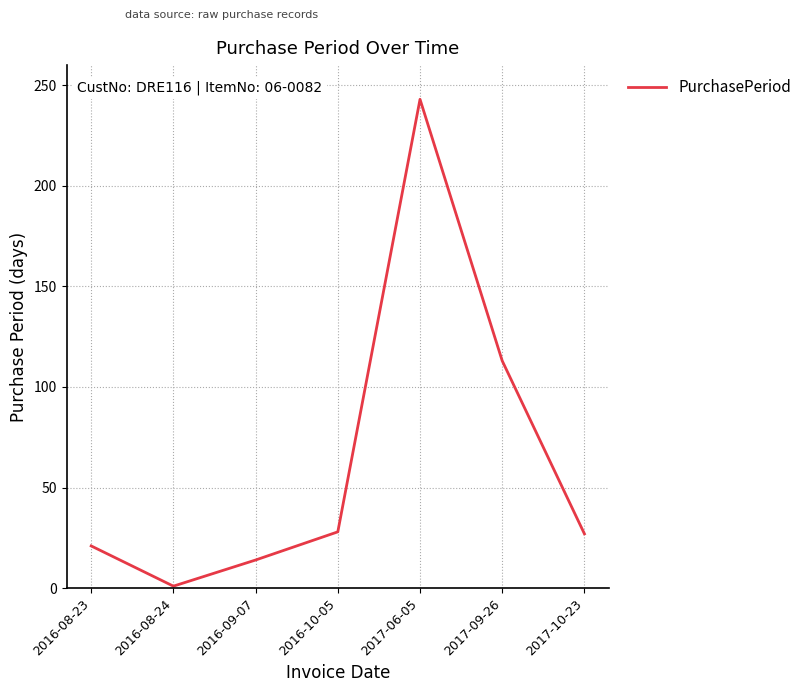

How many lines are shown in the chart?

1